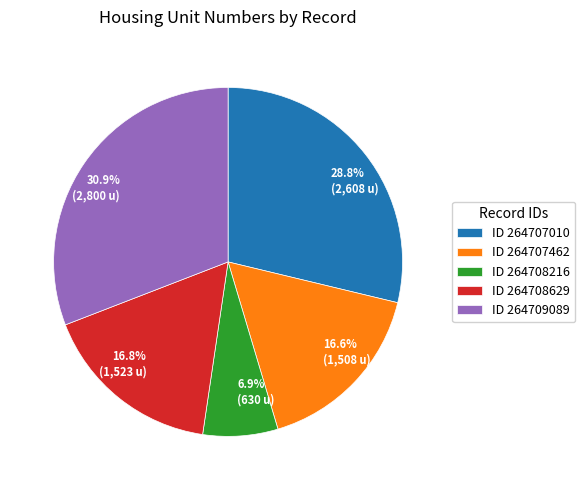

Which category has the biggest portion of the pie?

ID 264709089